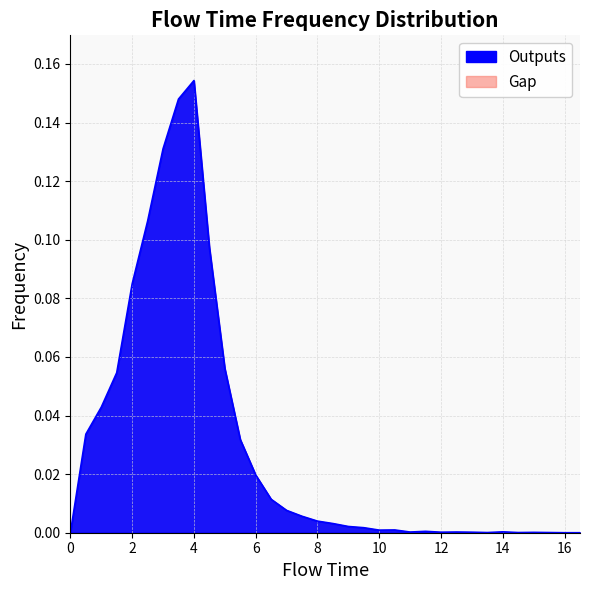

Does the chart display data point markers on the line(s)?

No